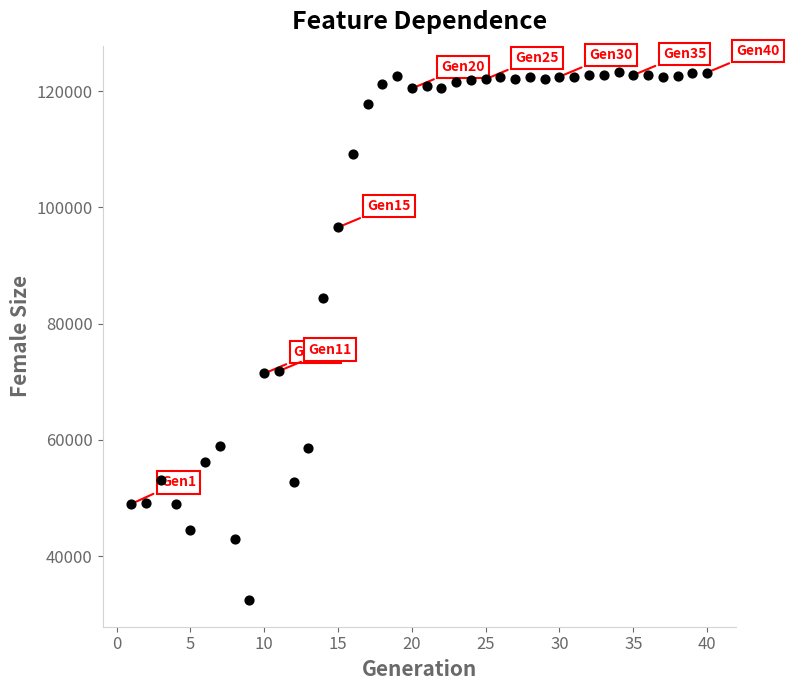

What is the range of X values (max minus min)?

39